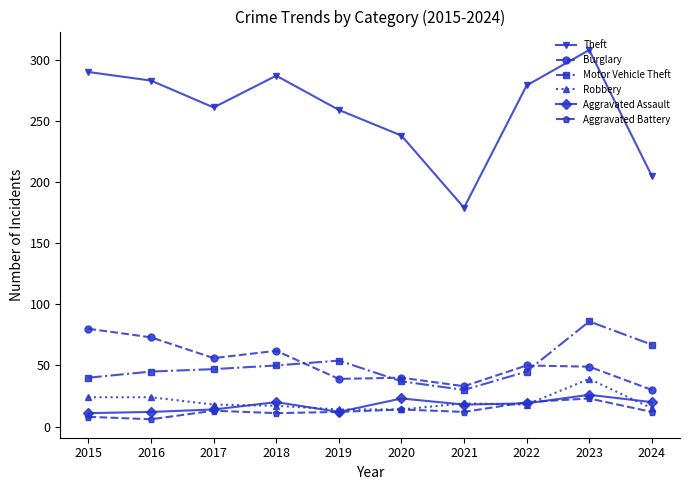

At how many categories does at least one series exceed 240?

7